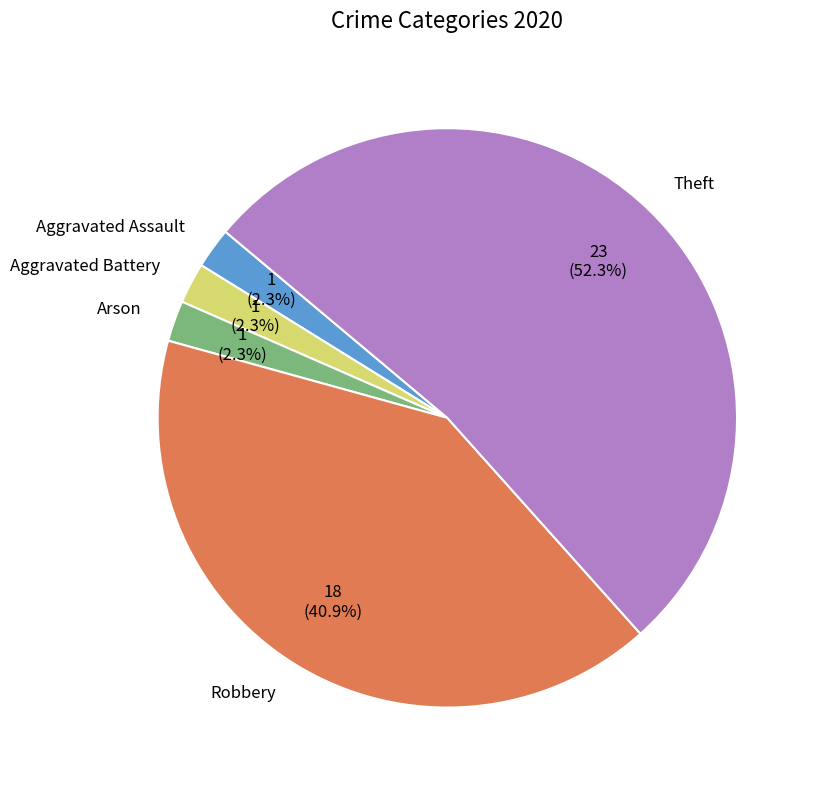

Is the sum of Theft and Aggravated Assault greater than half?

Yes